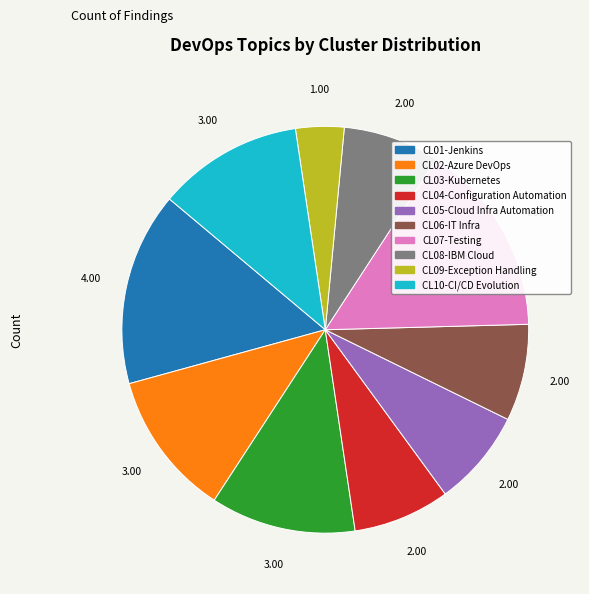

What is the smallest slice in the pie chart?

CL09-Exception Handling